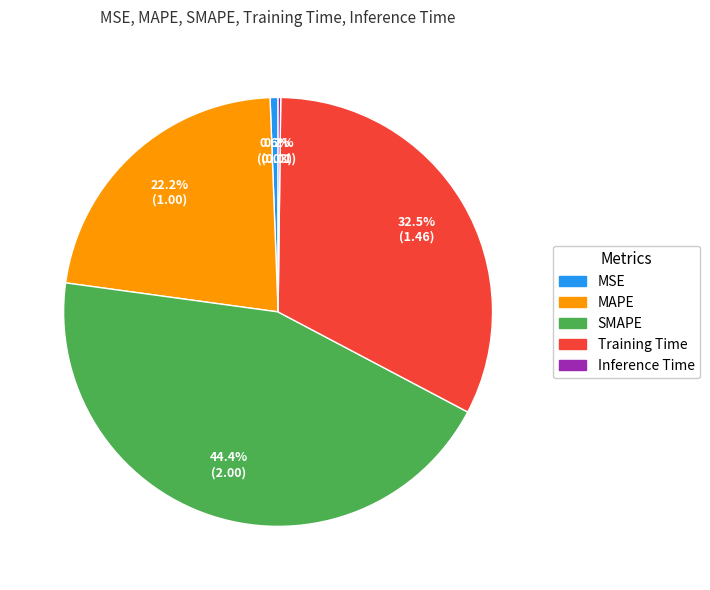

To the nearest percent, what percentage of the pie is MAPE?

22%